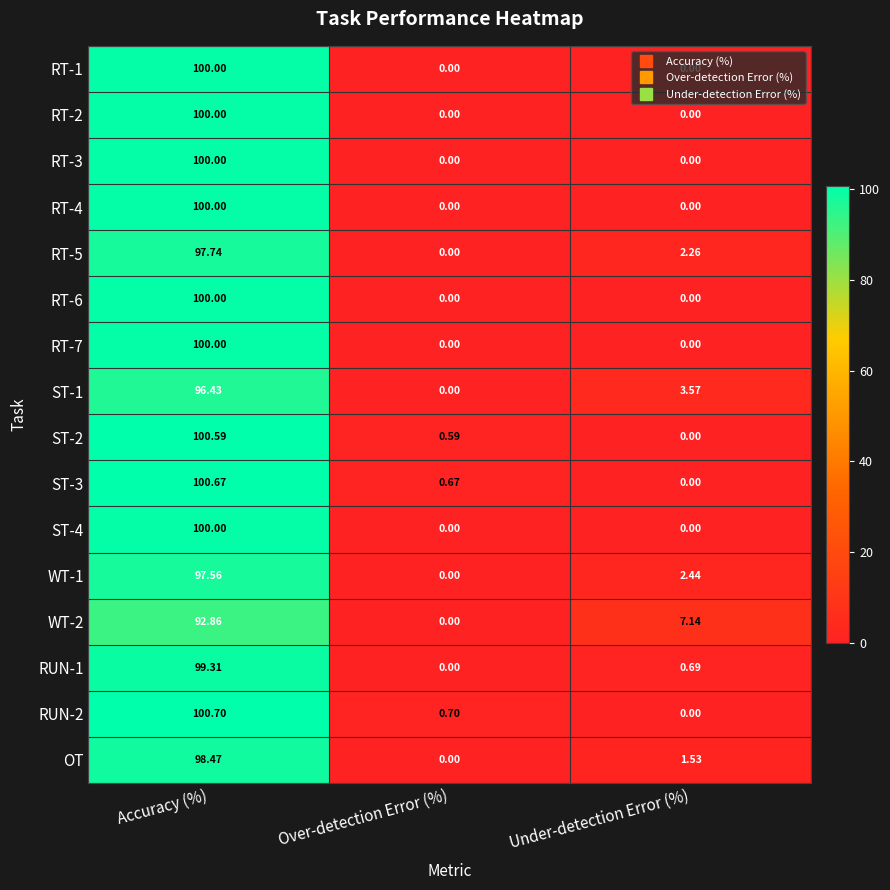

Rank the categories by OT value from lowest to highest.

Over-detection Error (%), Under-detection Error (%), Accuracy (%)